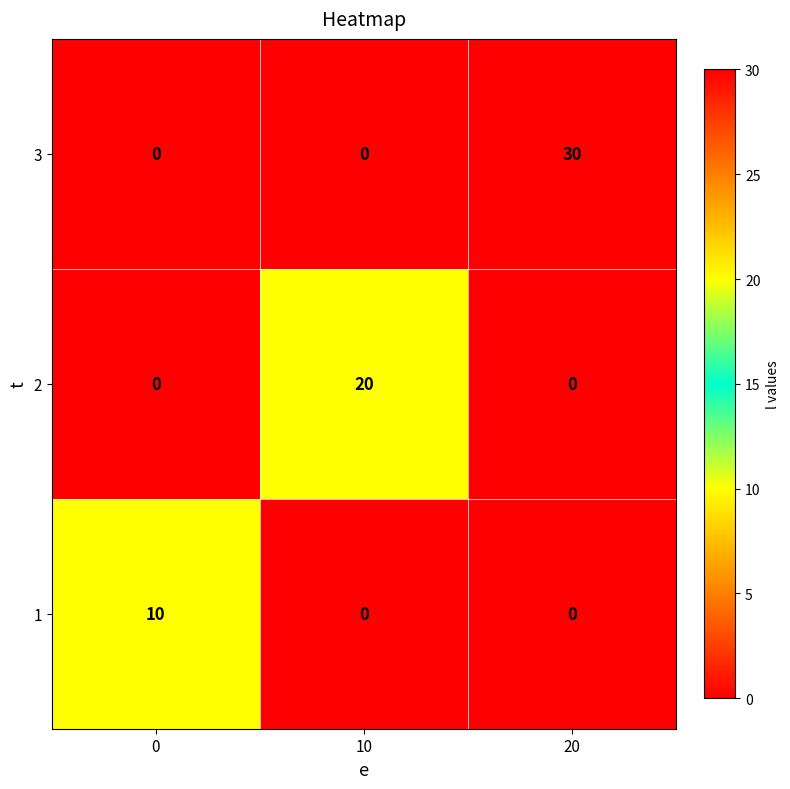

The 3 series shows 30 at 20. True or false?

True